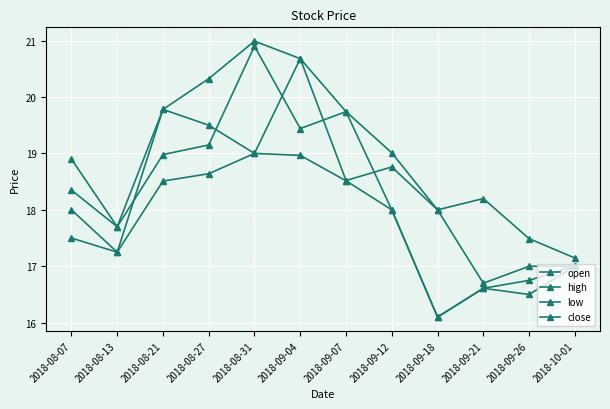

True or false: high and low cross at least once.

False